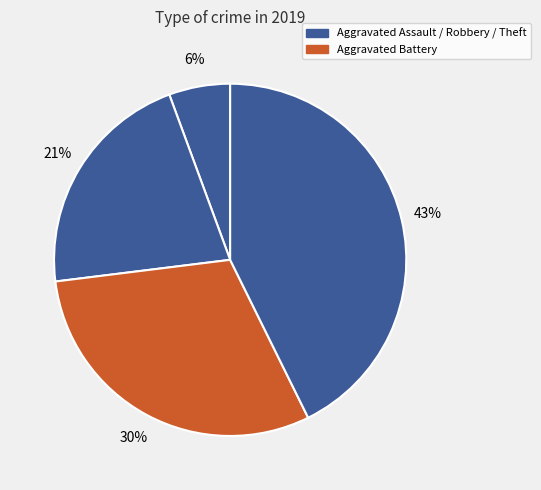

Count the number of slices in the pie.

4